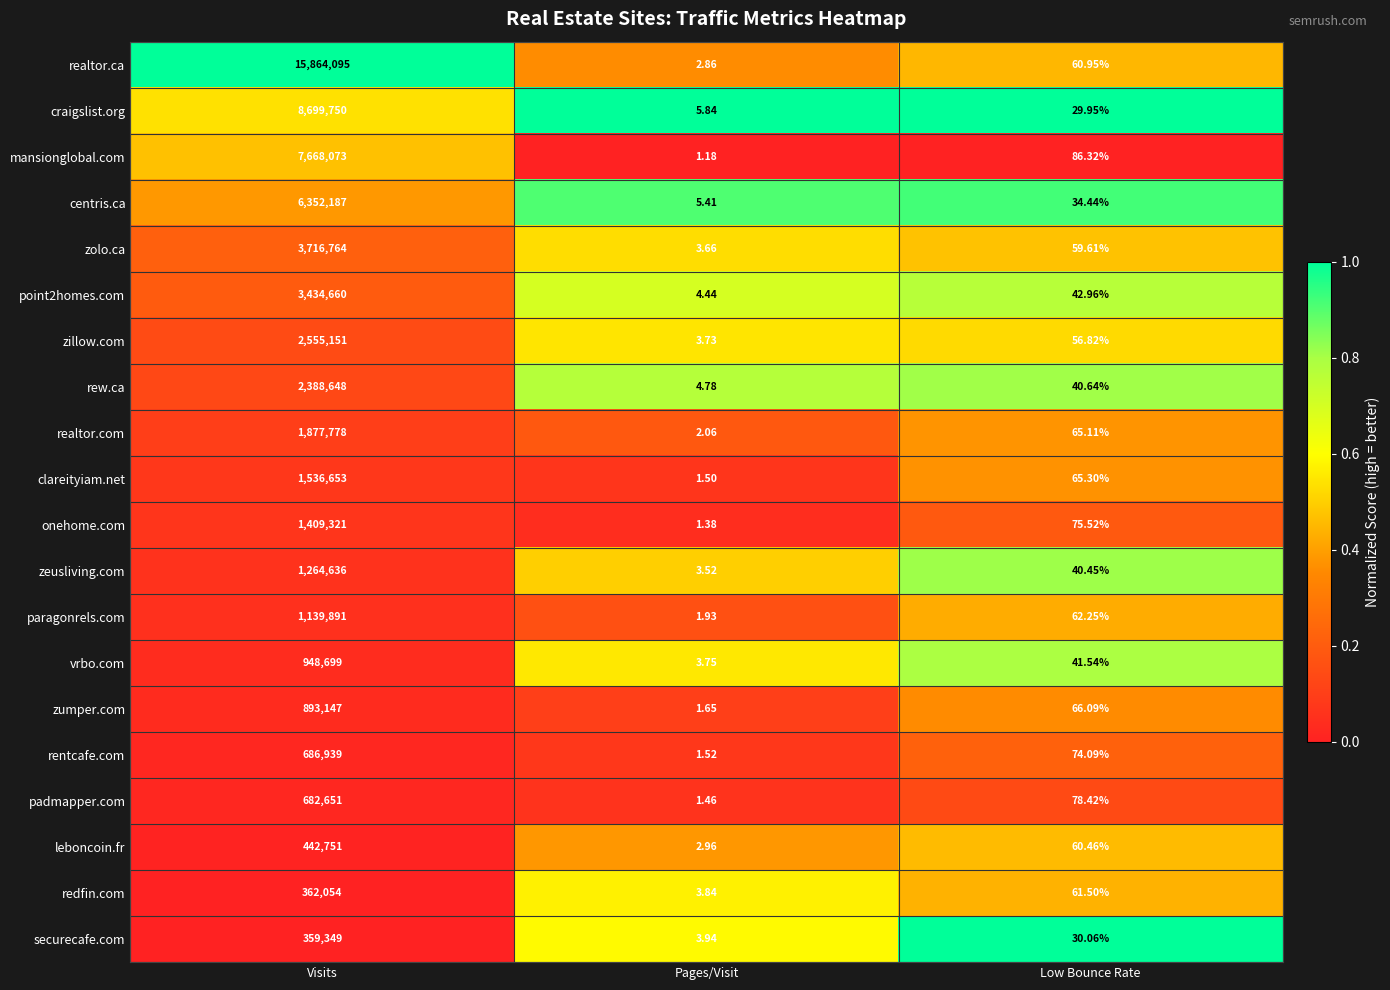

At which label does redfin.com reach its minimum?

Pages/Visit